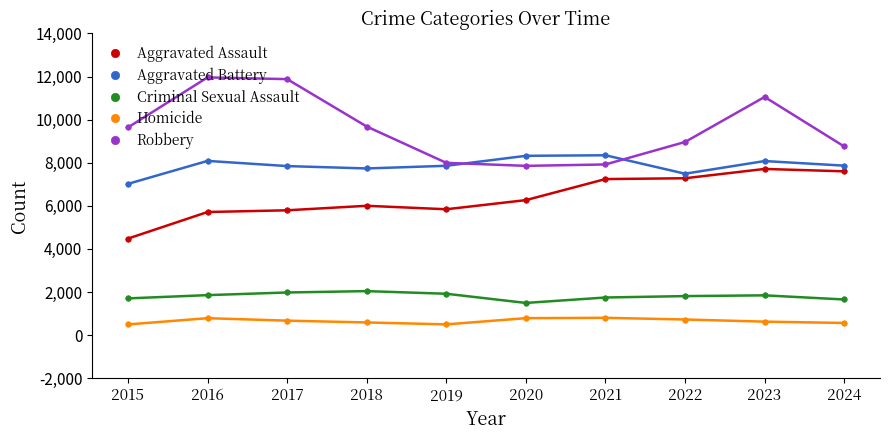

At 2020, list the series in order from smallest to largest.

Homicide, Criminal Sexual Assault, Aggravated Assault, Robbery, Aggravated Battery